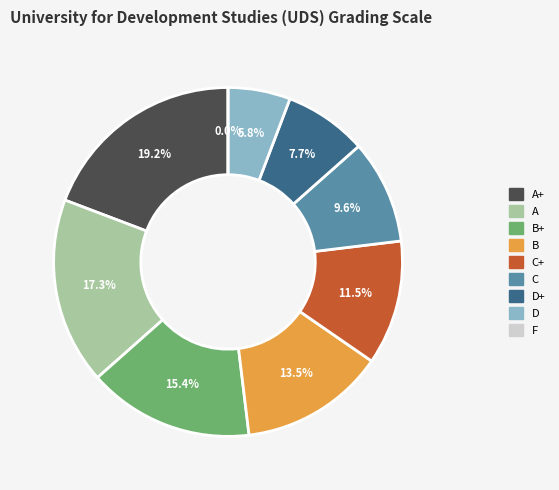

What percentage is NOT represented by F?

100.0%